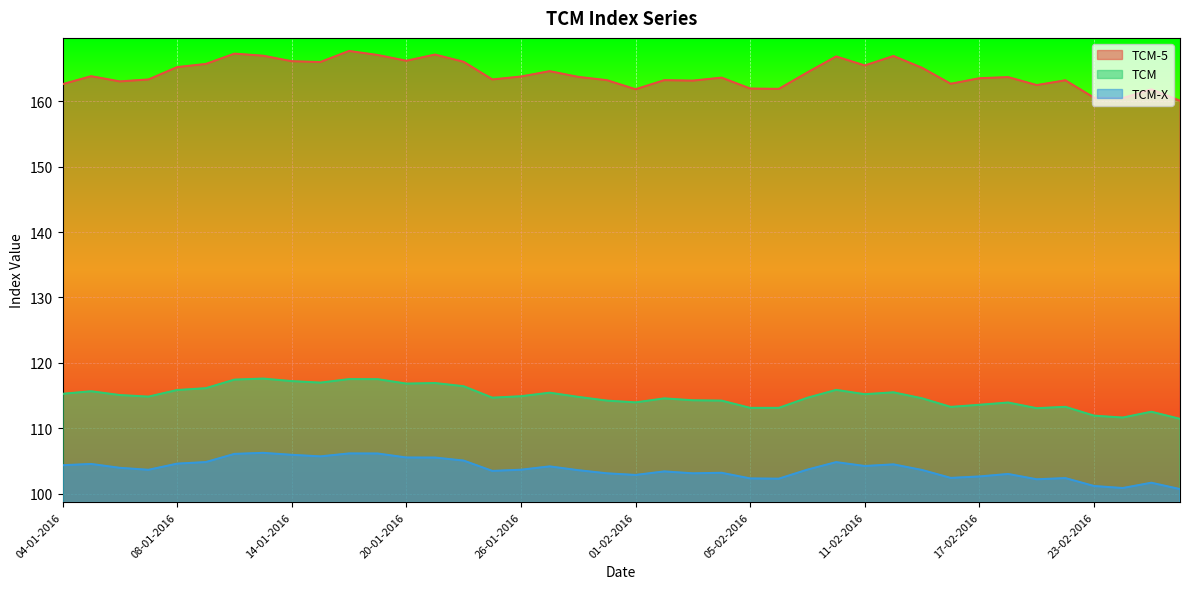

True or false: TCM-X and TCM intersect in this chart.

False